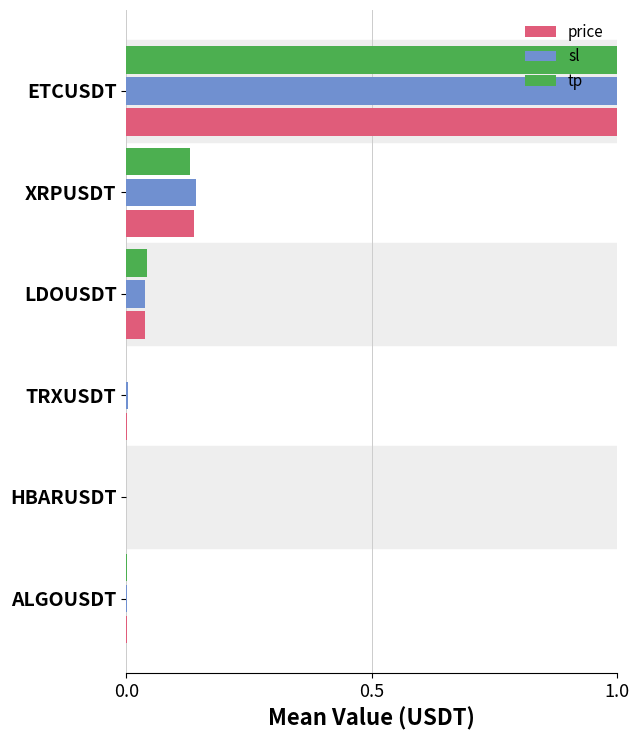

The value of price at HBARUSDT is -0.5. True or false?

False